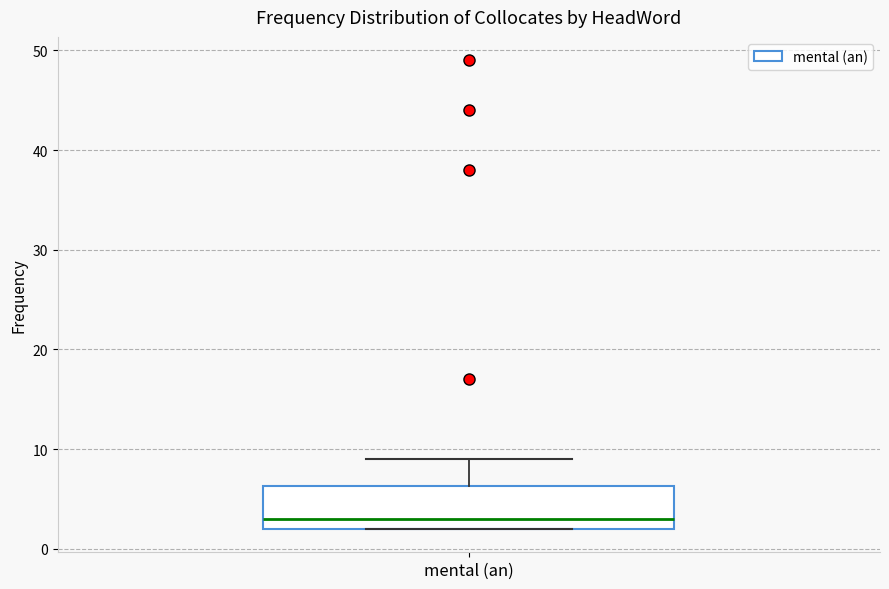

Transcribe this box plot: give where the median line is, the range the box spans, and where the two whiskers end, as read against the y-axis. The values are not printed on the chart, so give them approximately, as read against the axis.

median 3, box 2 to 6, whiskers 2 to 9